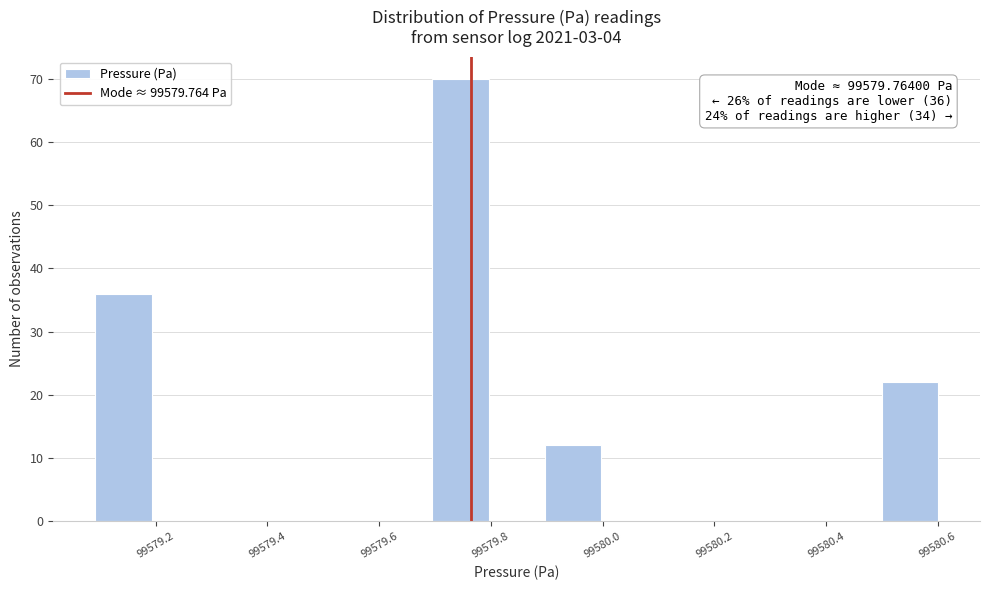

Over which range of the x-axis is the bar tallest?

99579.7 to 99579.8